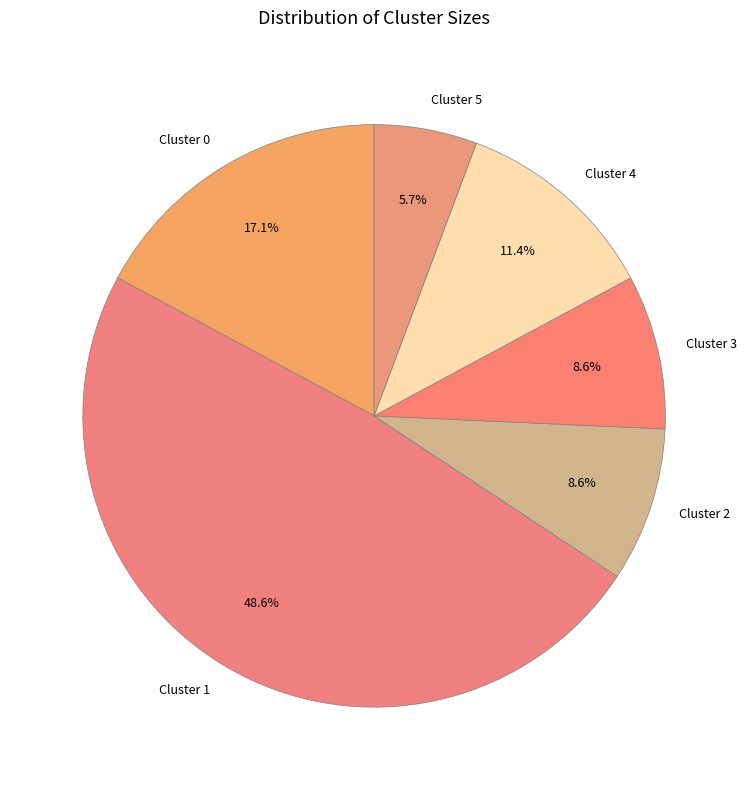

To the nearest percent, what is the difference between the Cluster 2 and Cluster 1 slice percentages?

40%